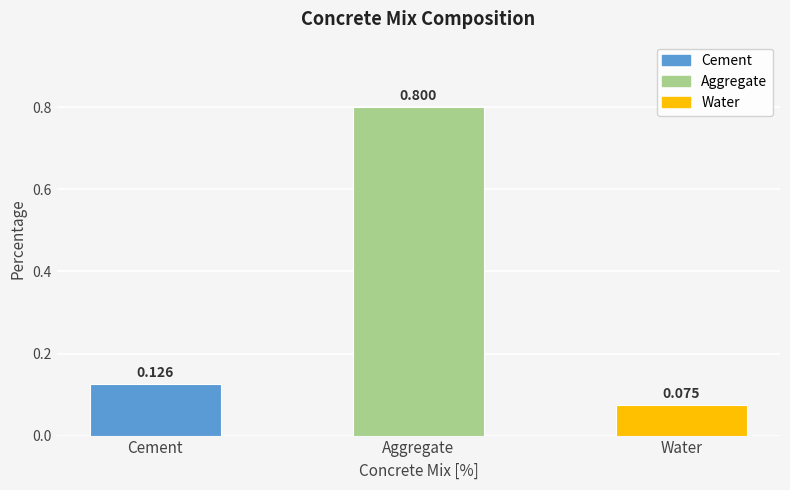

List the labels in order of value, smallest first.

Water, Cement, Aggregate